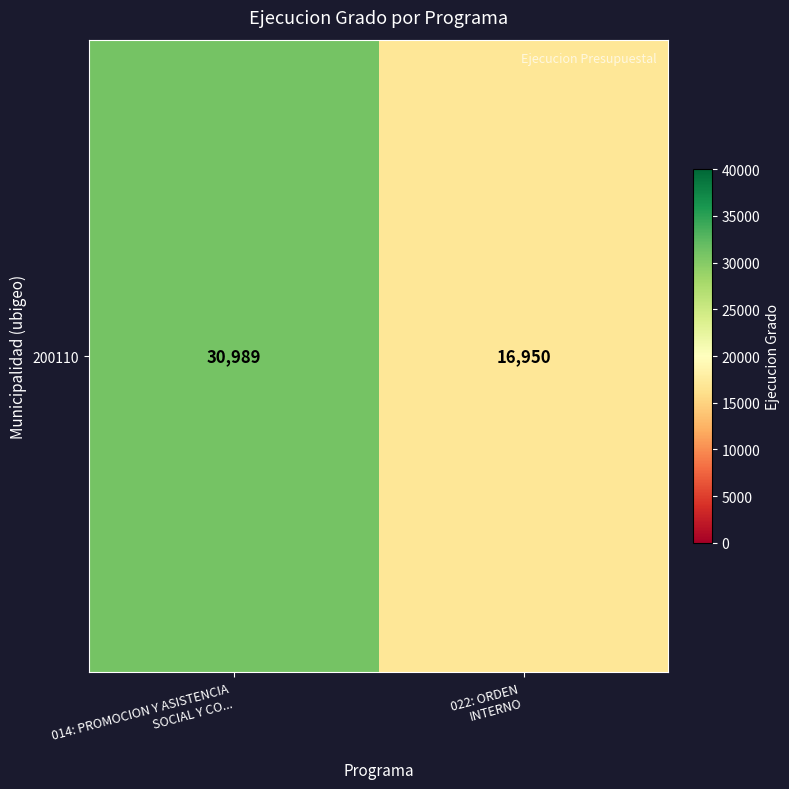

Reading left to right, transcribe all the data shown in this chart.

014: PROMOCION Y ASISTENCIA
SOCIAL Y CO...=30989	022: ORDEN
INTERNO=16950